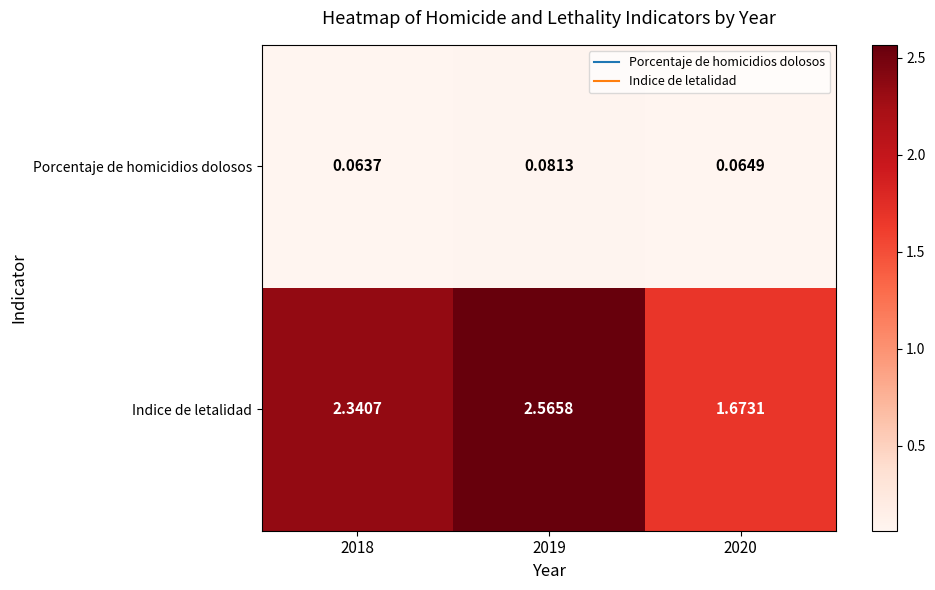

Which series has the largest range (max minus min)?

Indice de letalidad